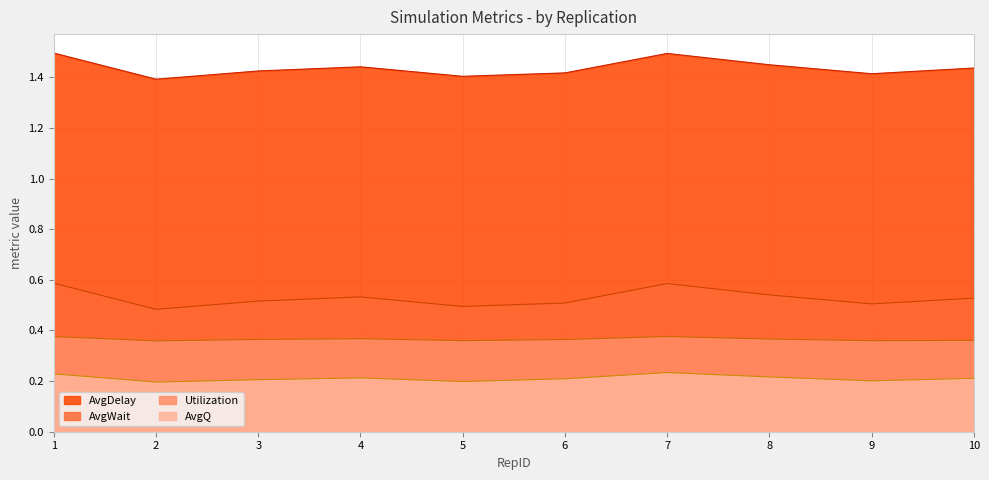

In AvgWait, how many points are lower than both neighbors (excluding endpoints)?

3